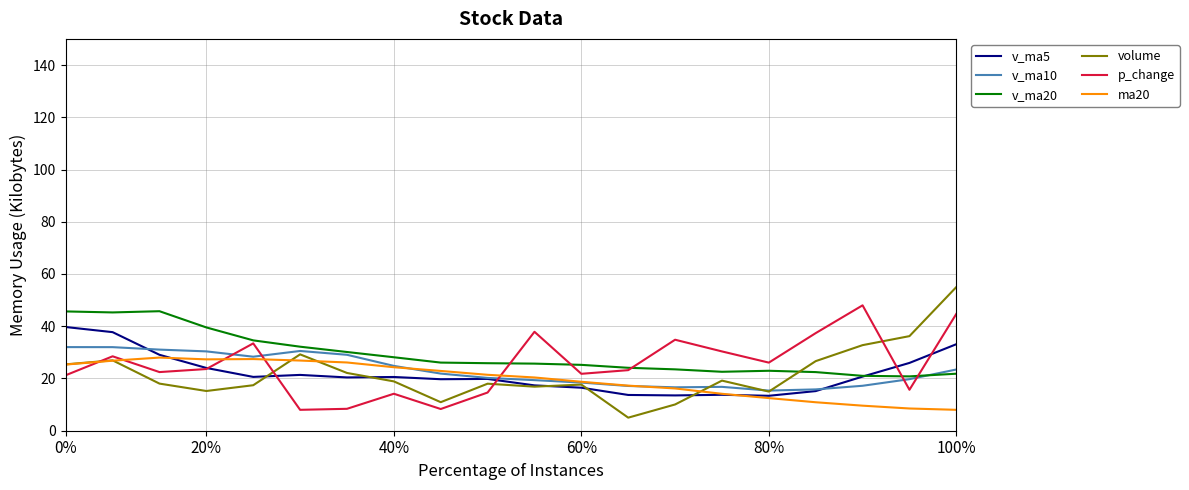

What is the minimum value shown in the chart?

5.0